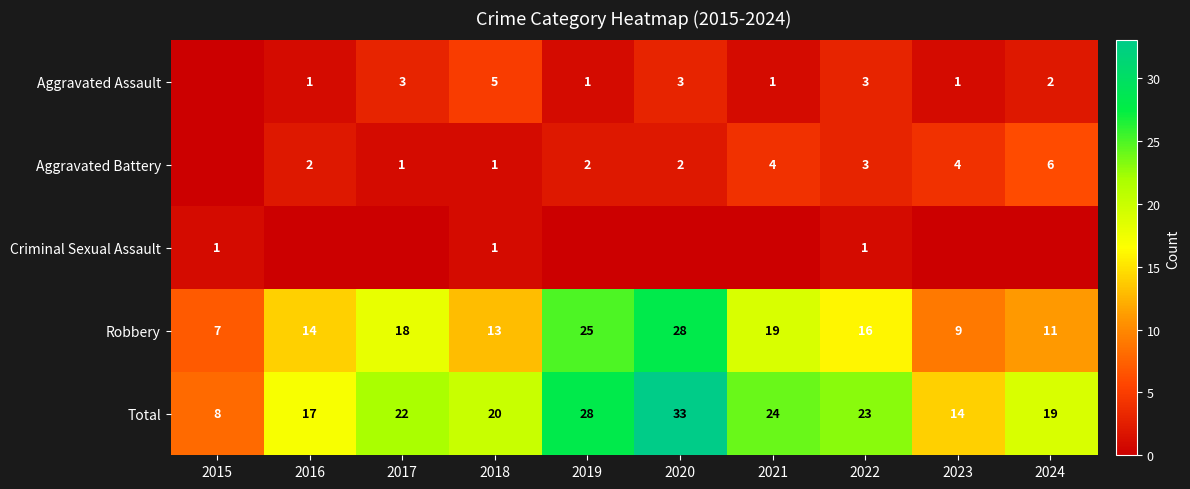

The value of Total at 2016 is 26. True or false?

False